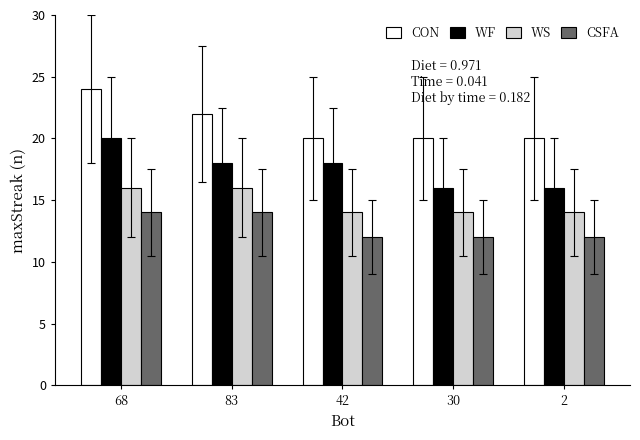

List the series in order of their overall mean, lowest first.

CSFA, WS, WF, CON